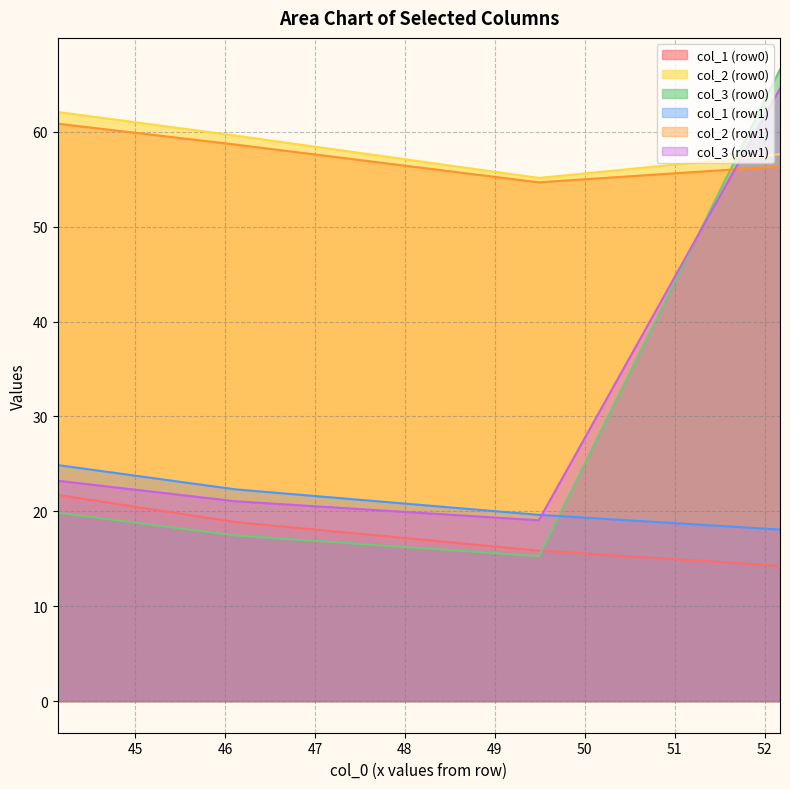

What is the greatest value displayed?

66.6